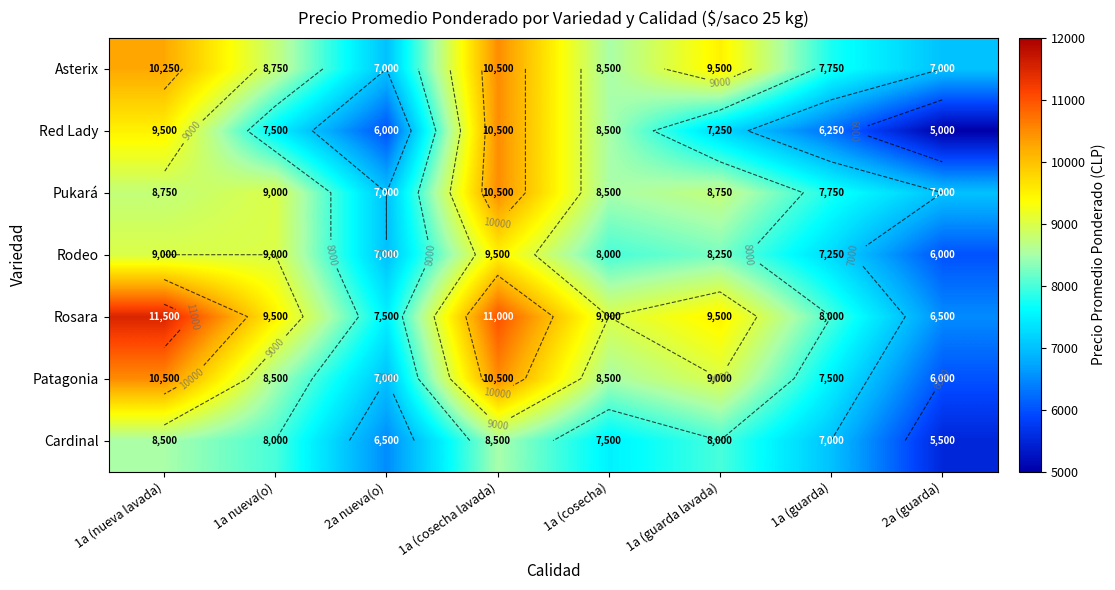

True or false: Asterix has a value of 14679 at 1a (nueva lavada).

False